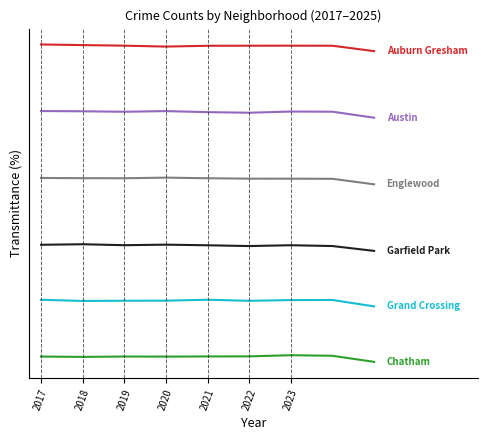

Is this an area chart (filled region under the line)?

No